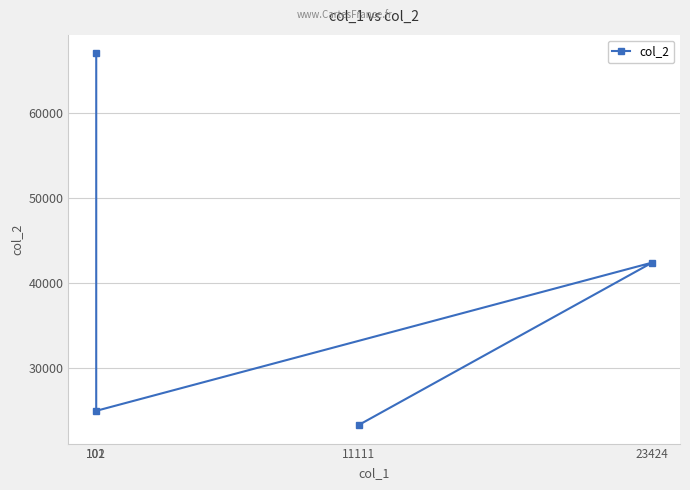

Reading left to right, extract all data points from this chart.

101=25000	102=67000	11111=23334	23424=42424